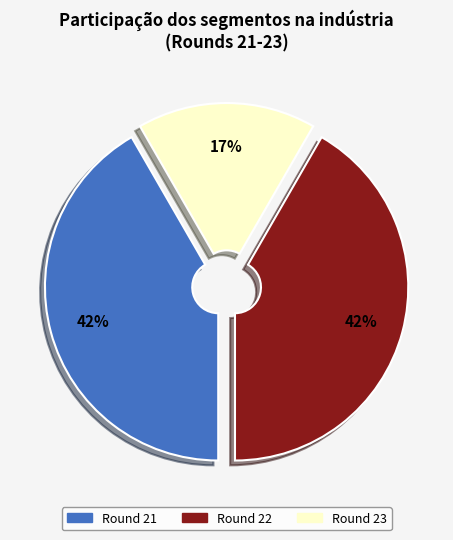

Approximately how many times larger is the value at Round 23 compared to Round 21?

0.4